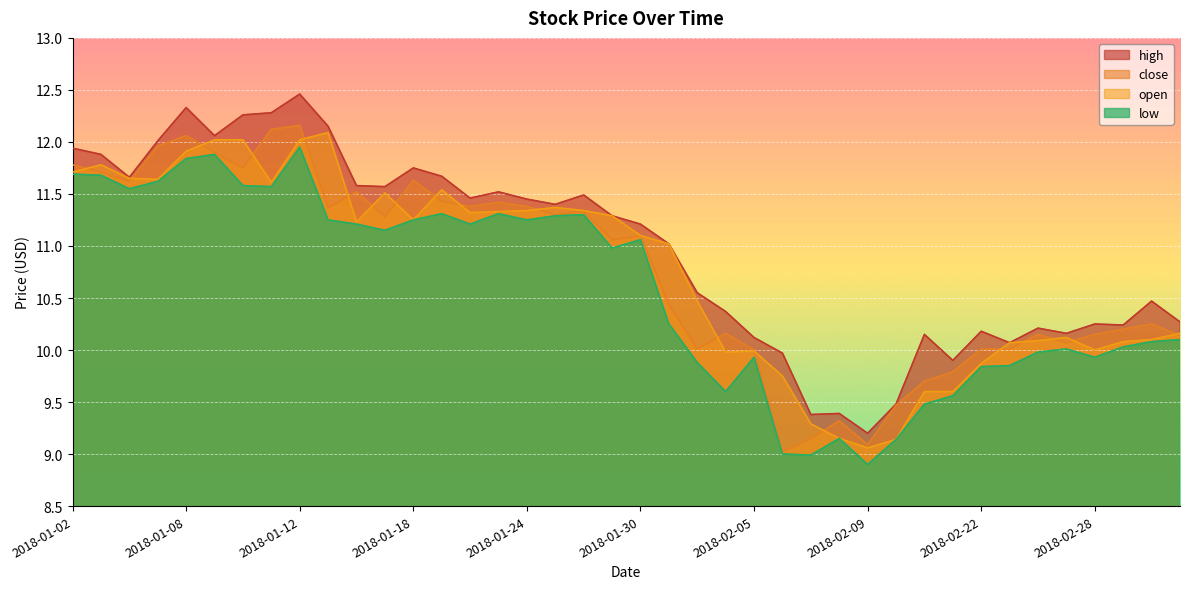

Which category has the highest value across all series?

2018-01-12